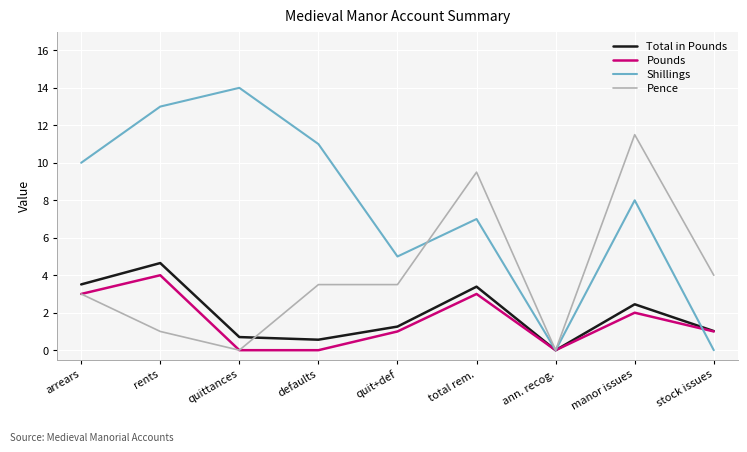

Is the value of Pounds at quittances greater than the value of Shillings at arrears?

No